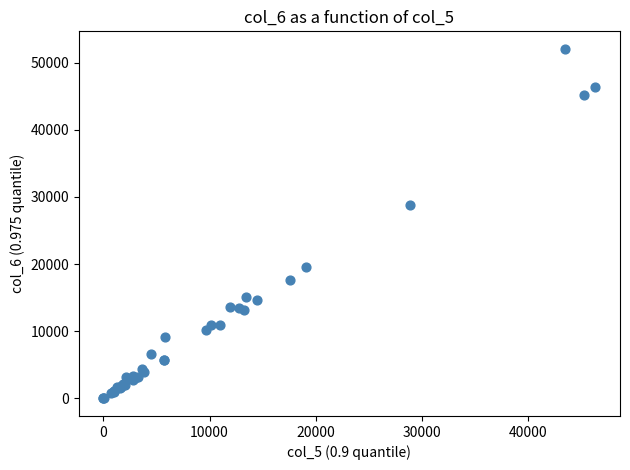

What Y value in the scatter plot is closest to 26026?

28842